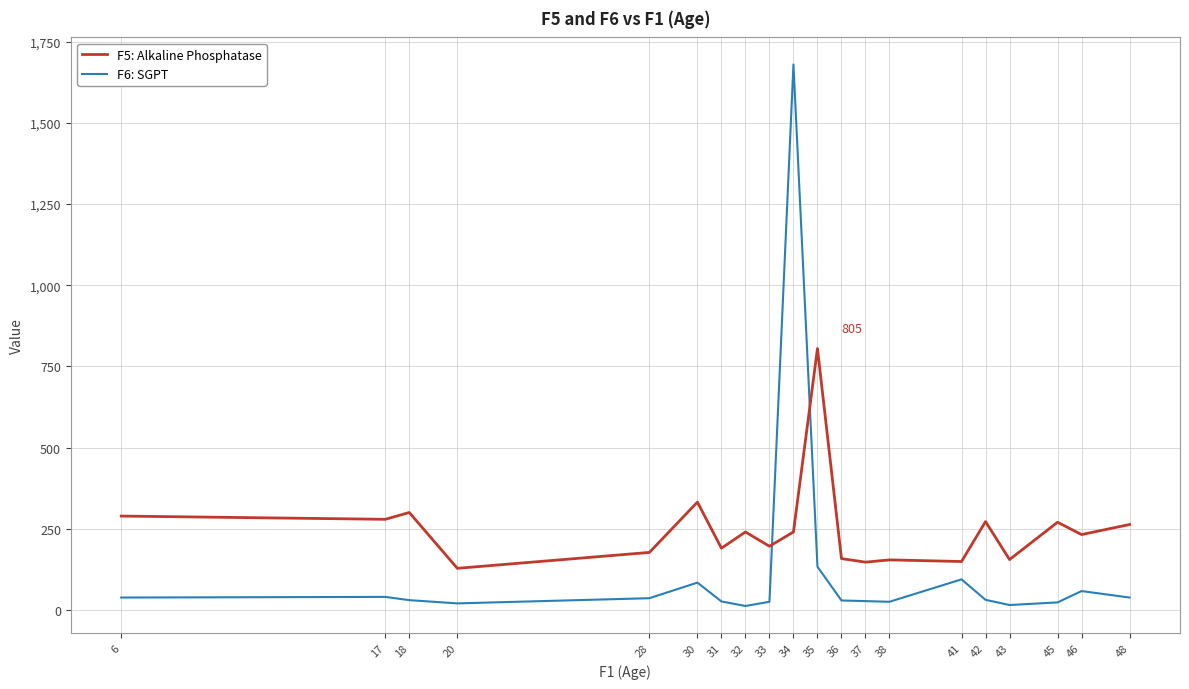

How many lines are shown in the chart?

2